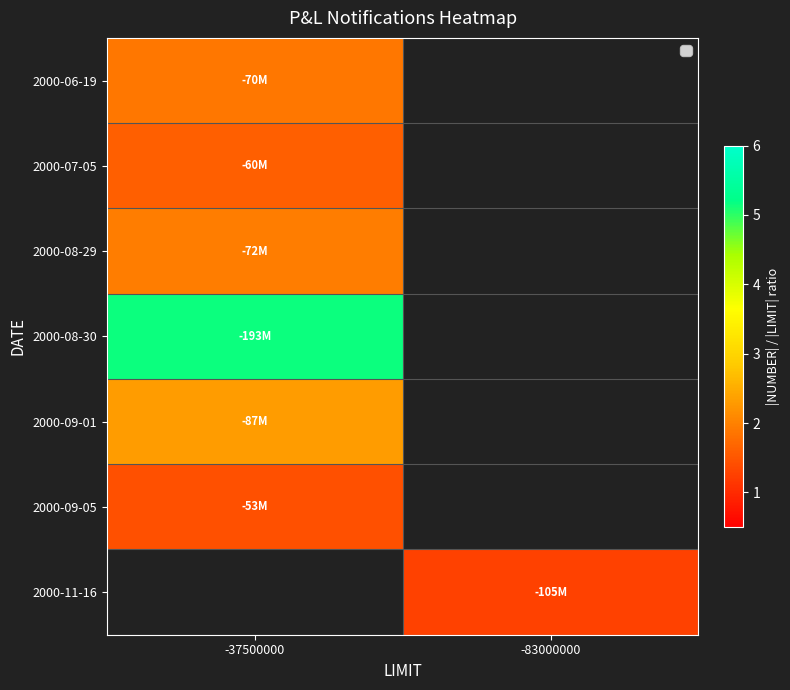

True or false: 2000-08-30 has a value of 8.0 at -37500000.

False